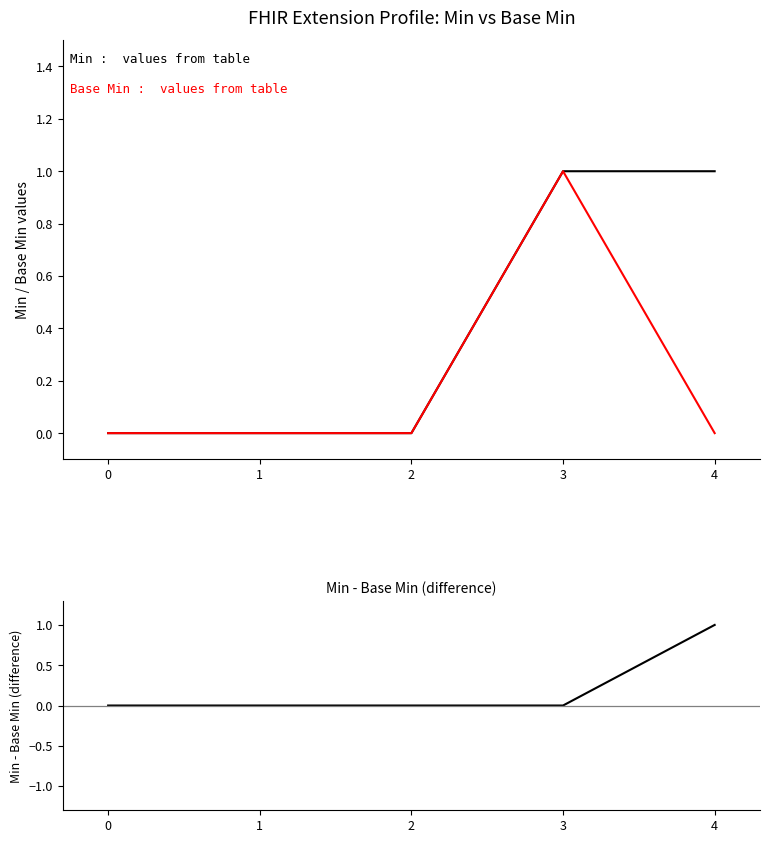

True or false: Min and Base Min intersect in this chart.

False